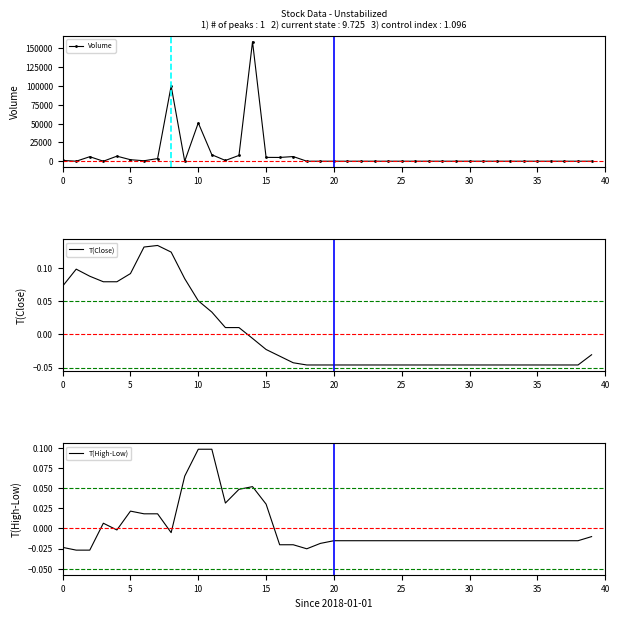

How many interior local peaks does the Volume series have?

6